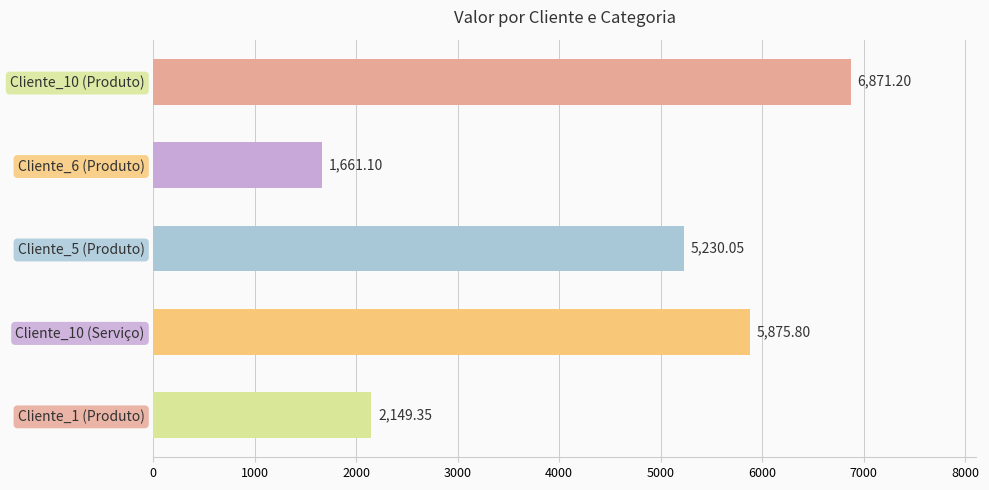

How many values exceed 5230?

3